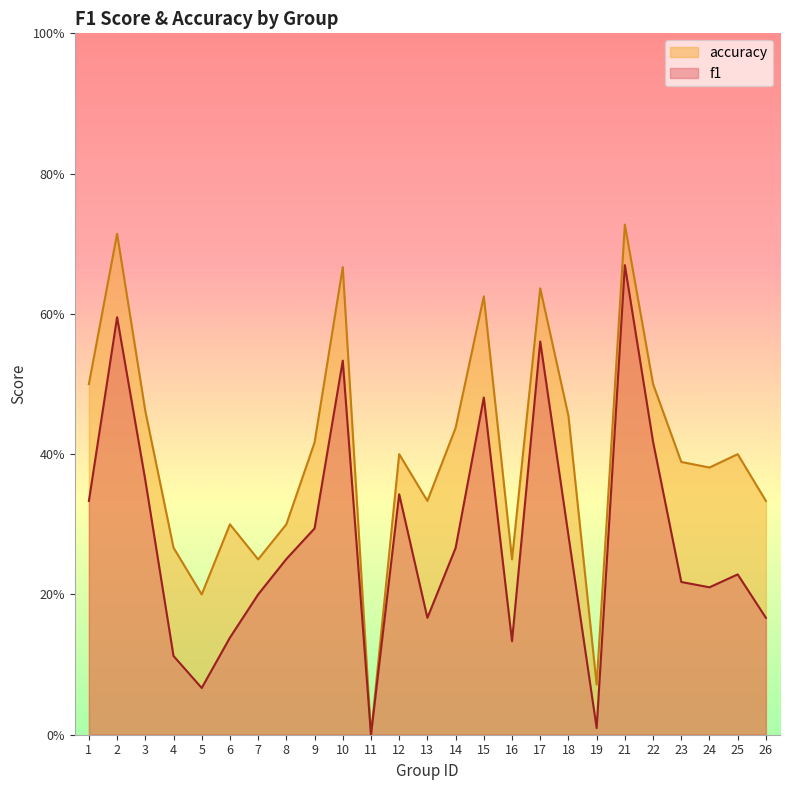

At how many categories does at least one series exceed 0?

24